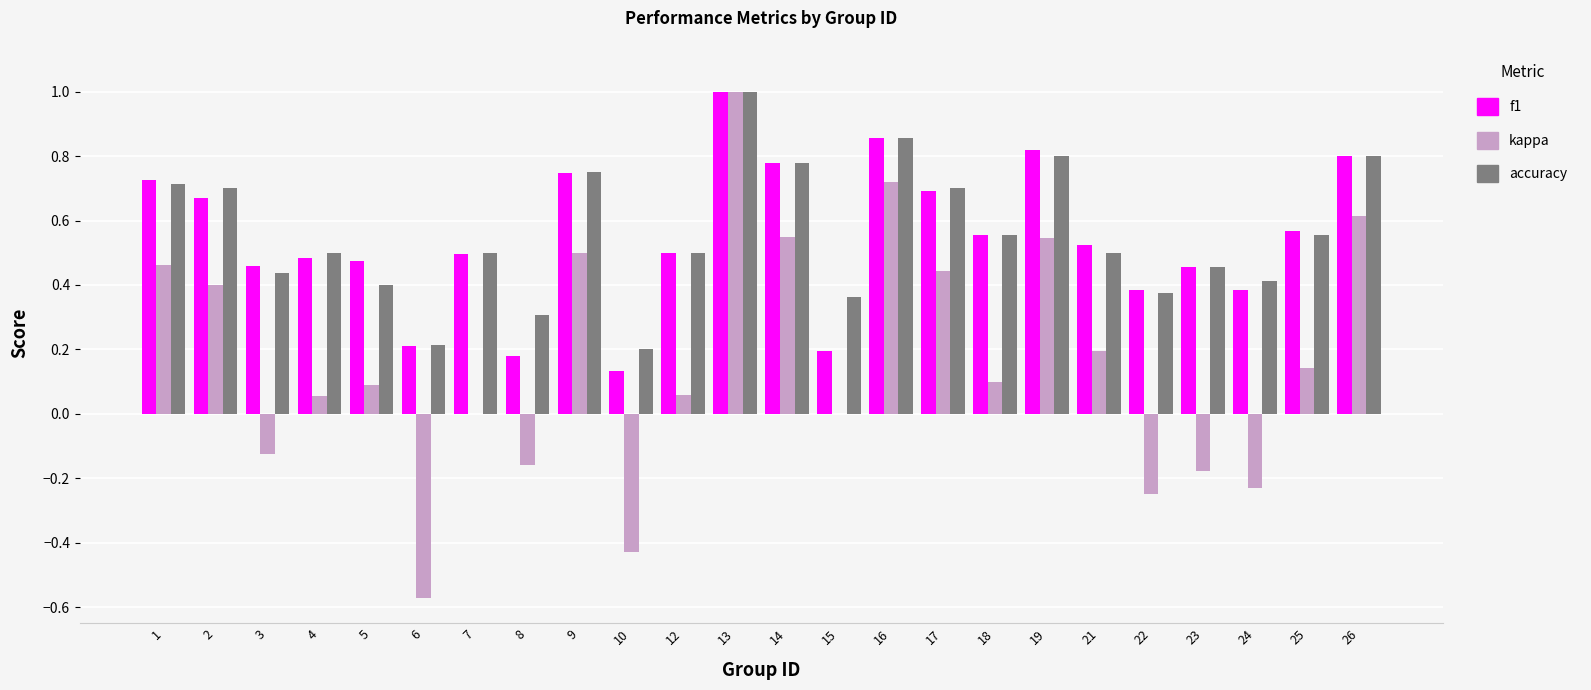

At which category is the sum across all series the highest?

13